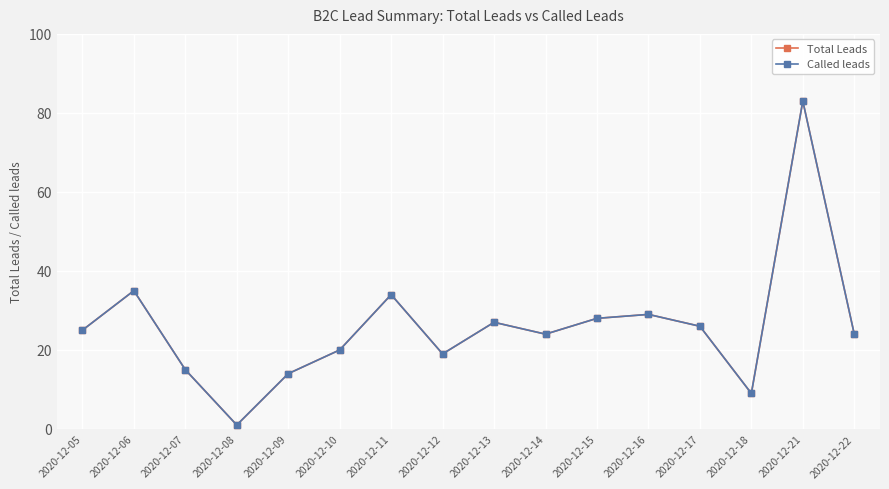

What is the total value across all series at 2020-12-09?

28